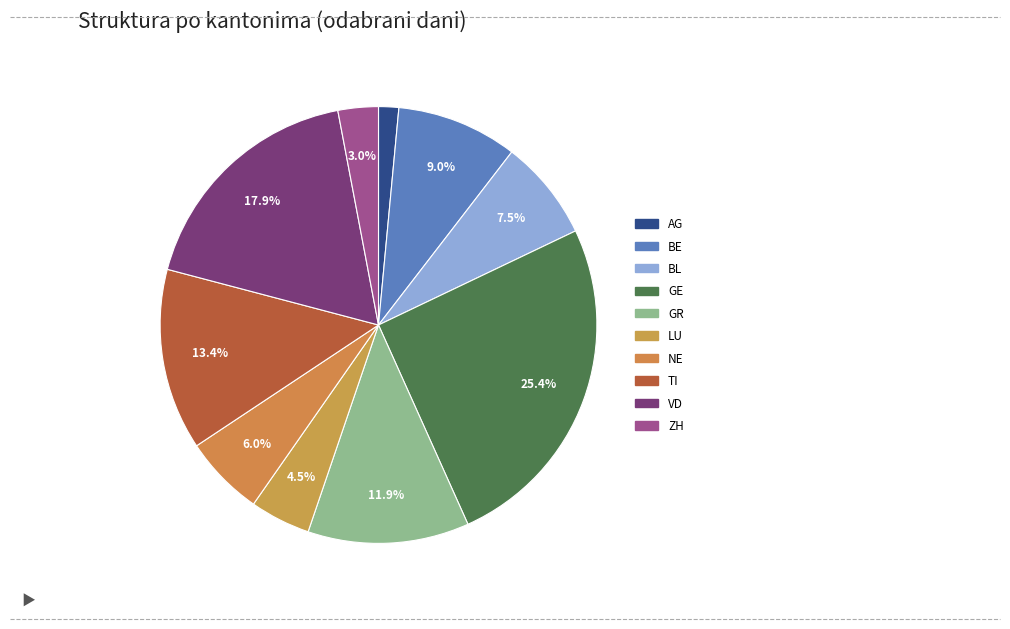

Which slice is the largest?

GE